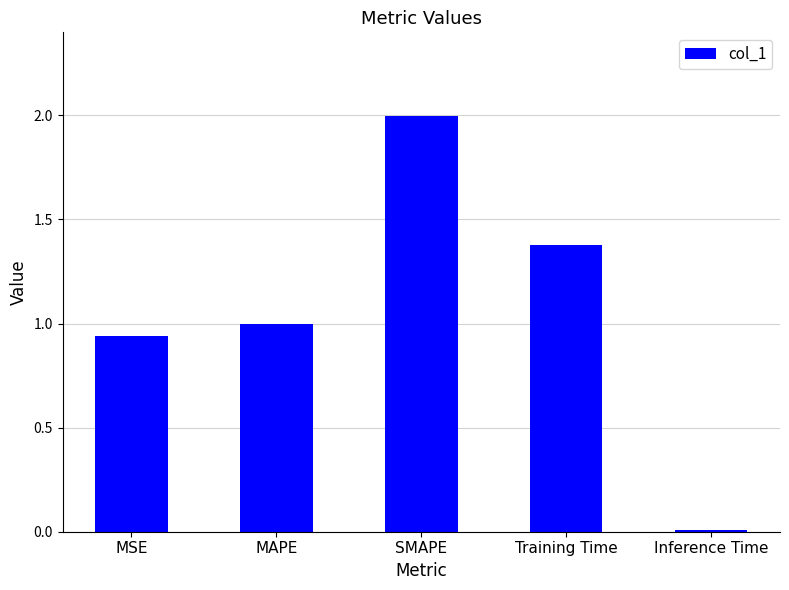

Rank the categories by value from lowest to highest.

Inference Time, MSE, MAPE, Training Time, SMAPE